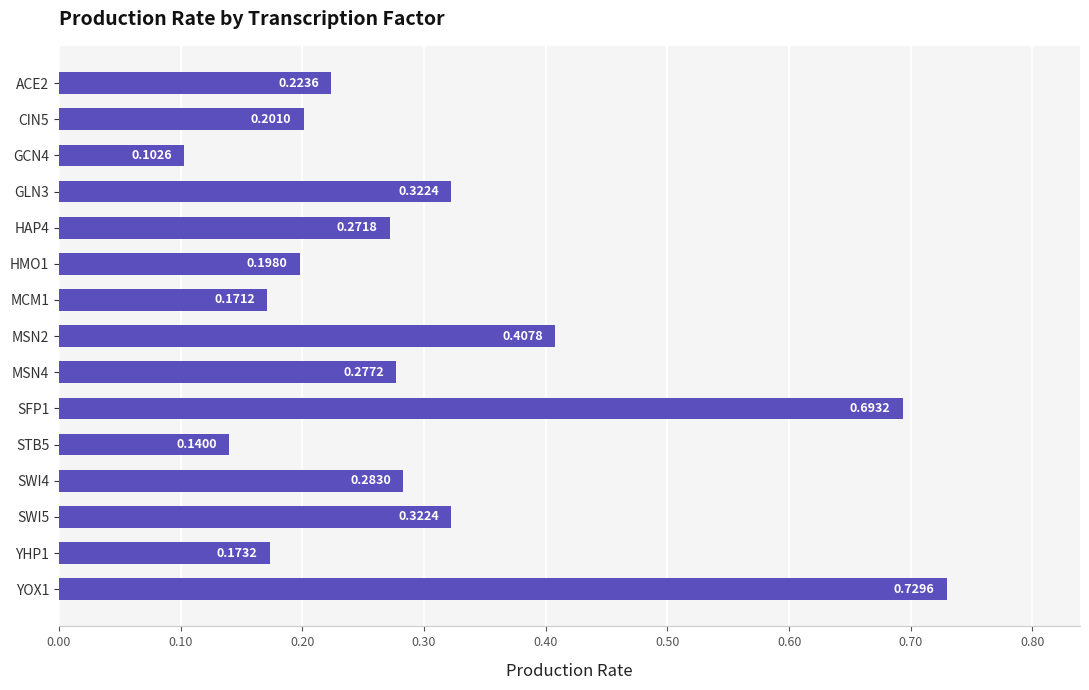

What is the sum of all values?

4.5